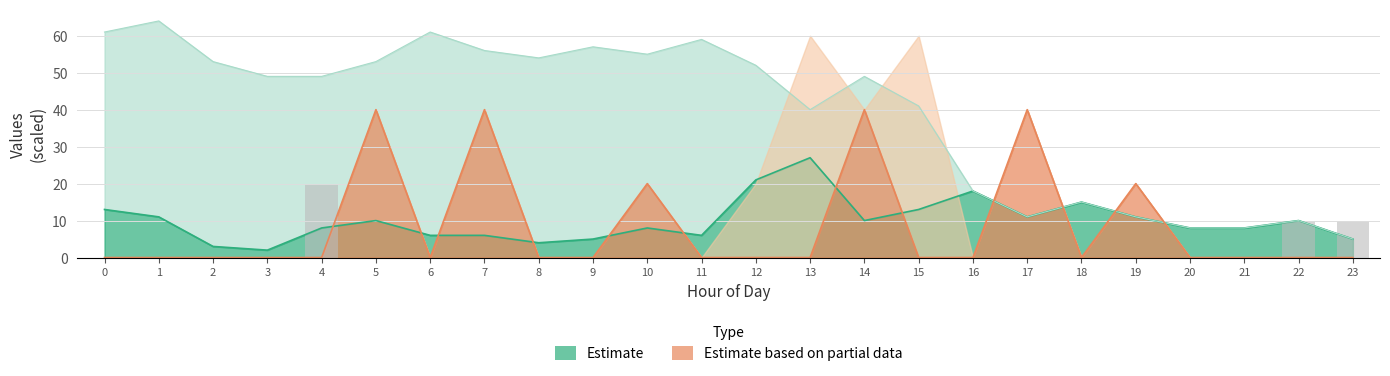

At how many categories does at least one series exceed 62?

1